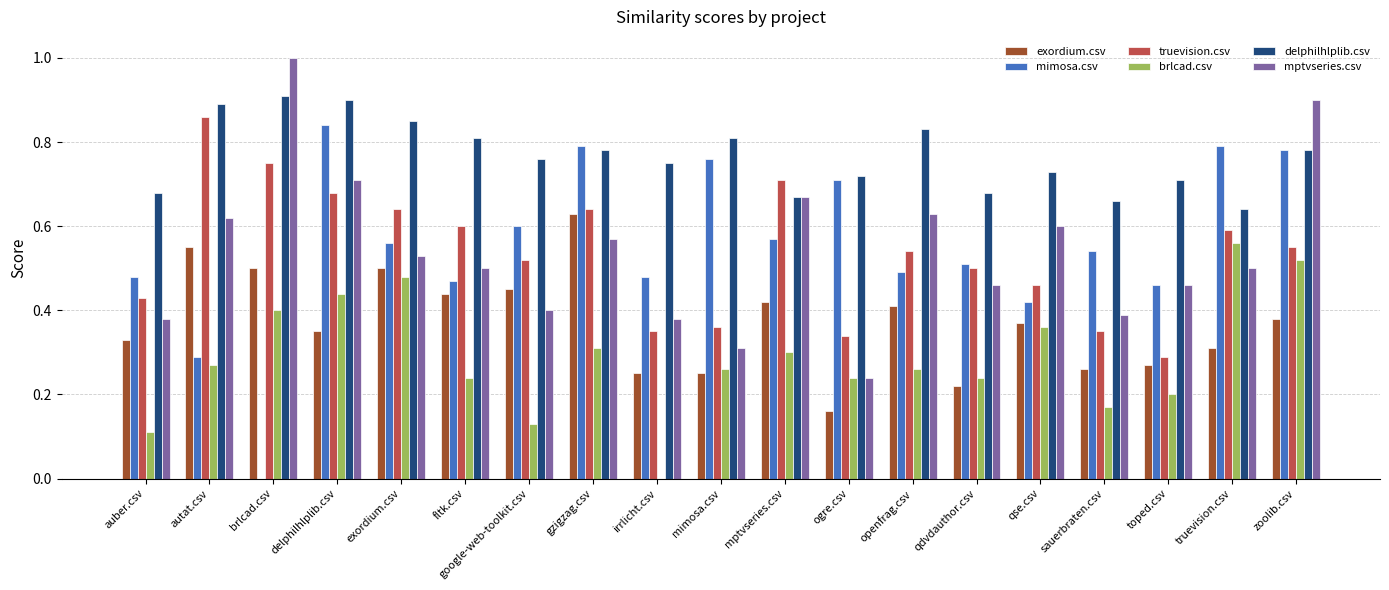

How many distinct data groups are displayed?

6